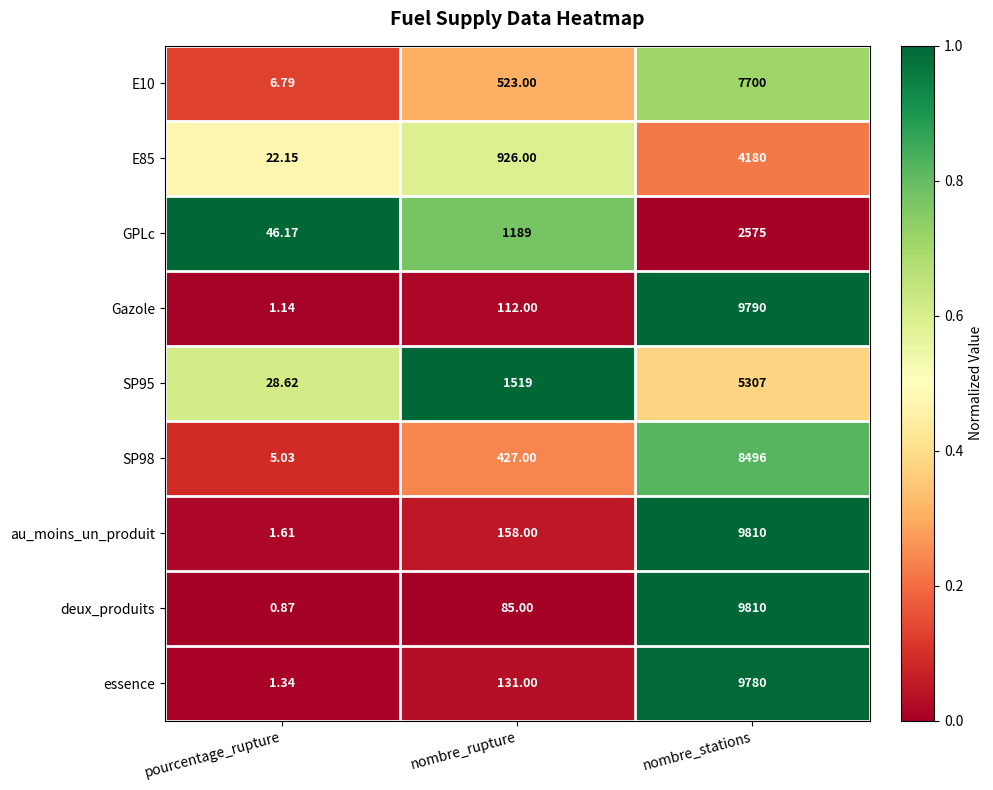

Where is E85 nearest to the value 2101?

nombre_rupture